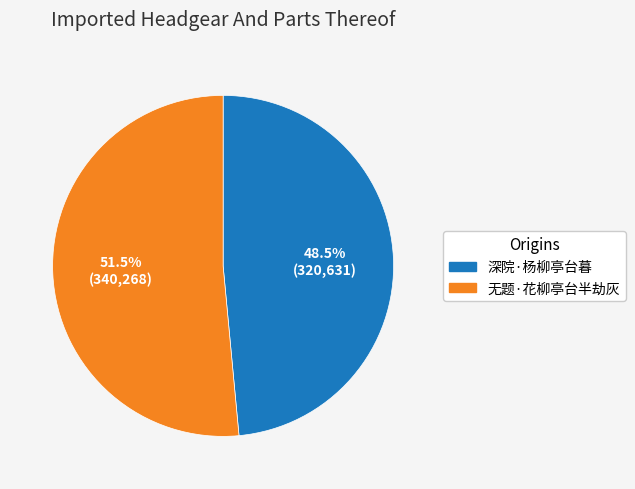

What is the ratio of the value at 深院·杨柳亭台暮 to the value at 无题·花柳亭台半劫灰?

0.9